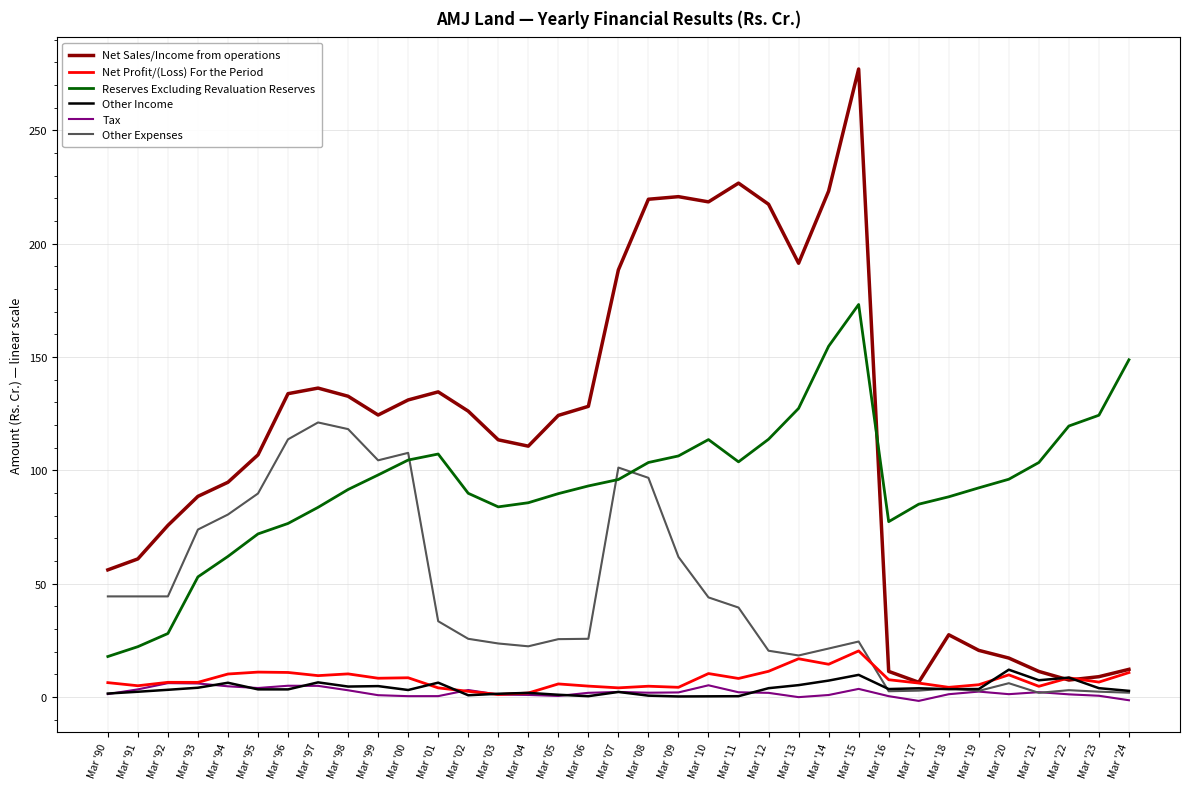

What is the difference between the Other Income values at Mar '92 and Mar '20?

8.9